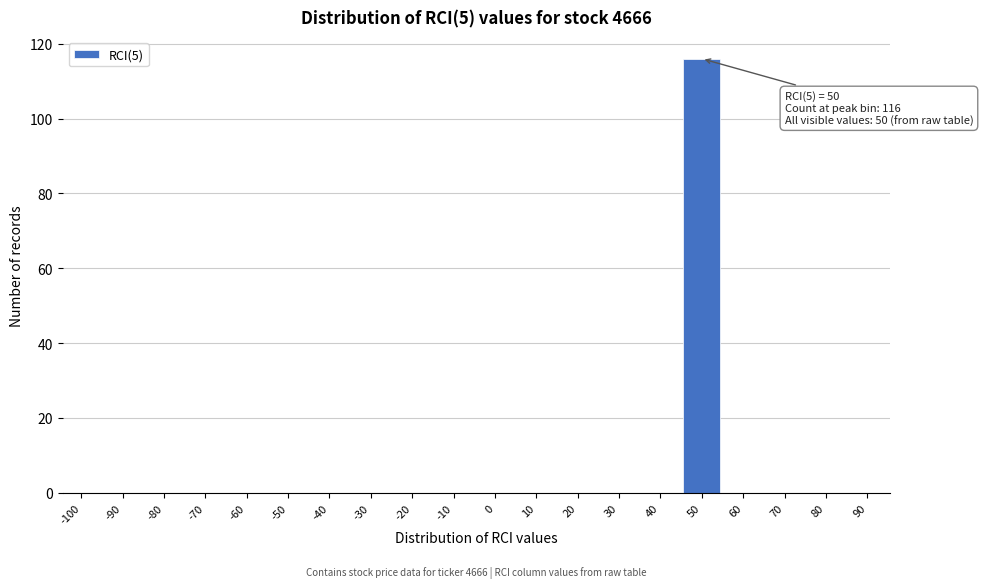

Reading left to right, extract all data points from this chart.

-100=0	-90=0	-80=0	-70=0	-60=0	-50=0	-40=0	-30=0	-20=0	-10=0	0=0	10=0	20=0	30=0	40=0	50=116	60=0	70=0	80=0	90=0